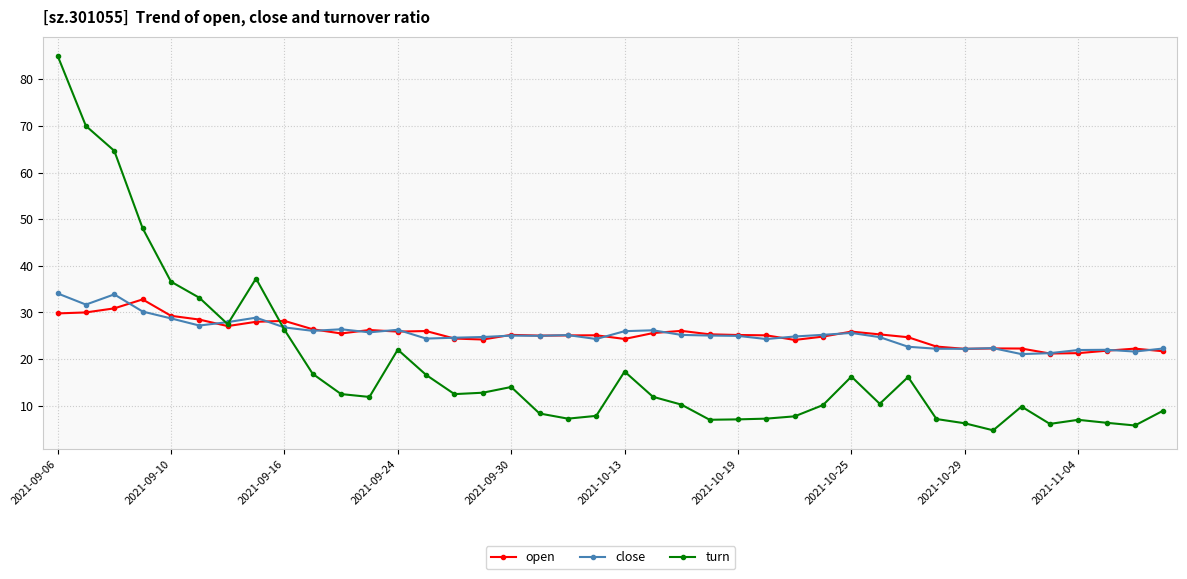

What is the difference between the maximum and minimum values in the open series?

11.6